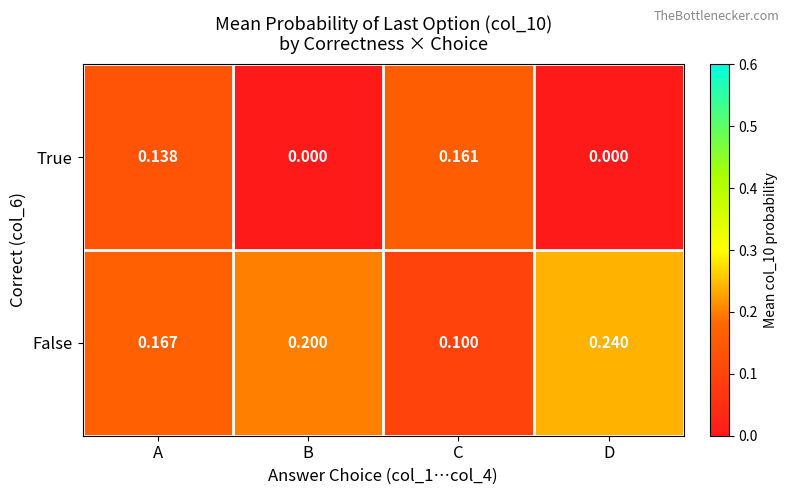

At which label does False reach its peak?

D